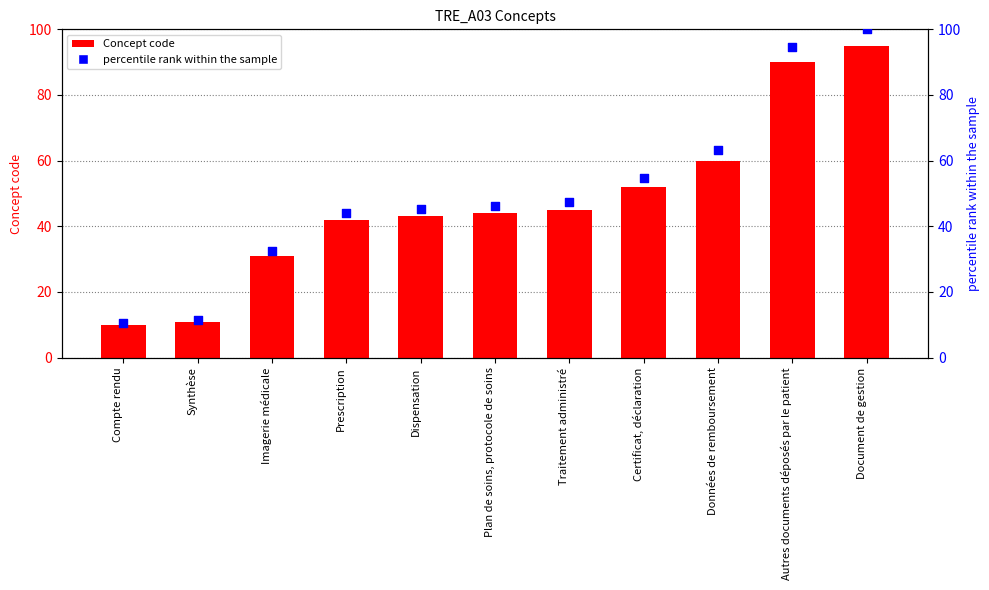

At which category is the sum across all series the highest?

Document de gestion